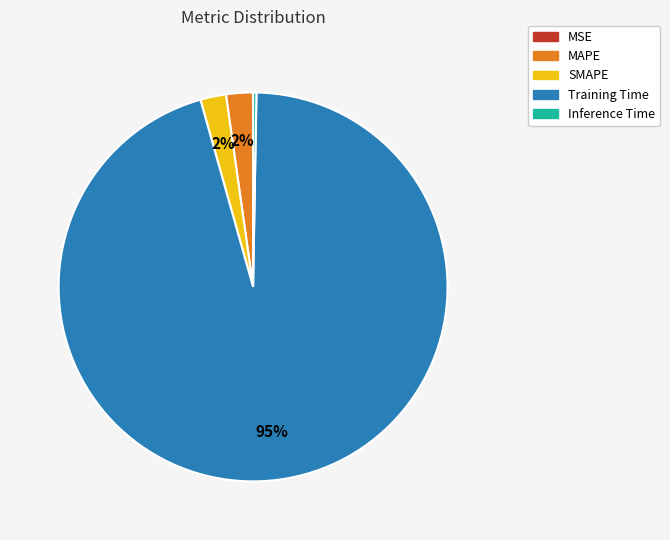

To the nearest percent, what percentage of the pie is SMAPE?

2%